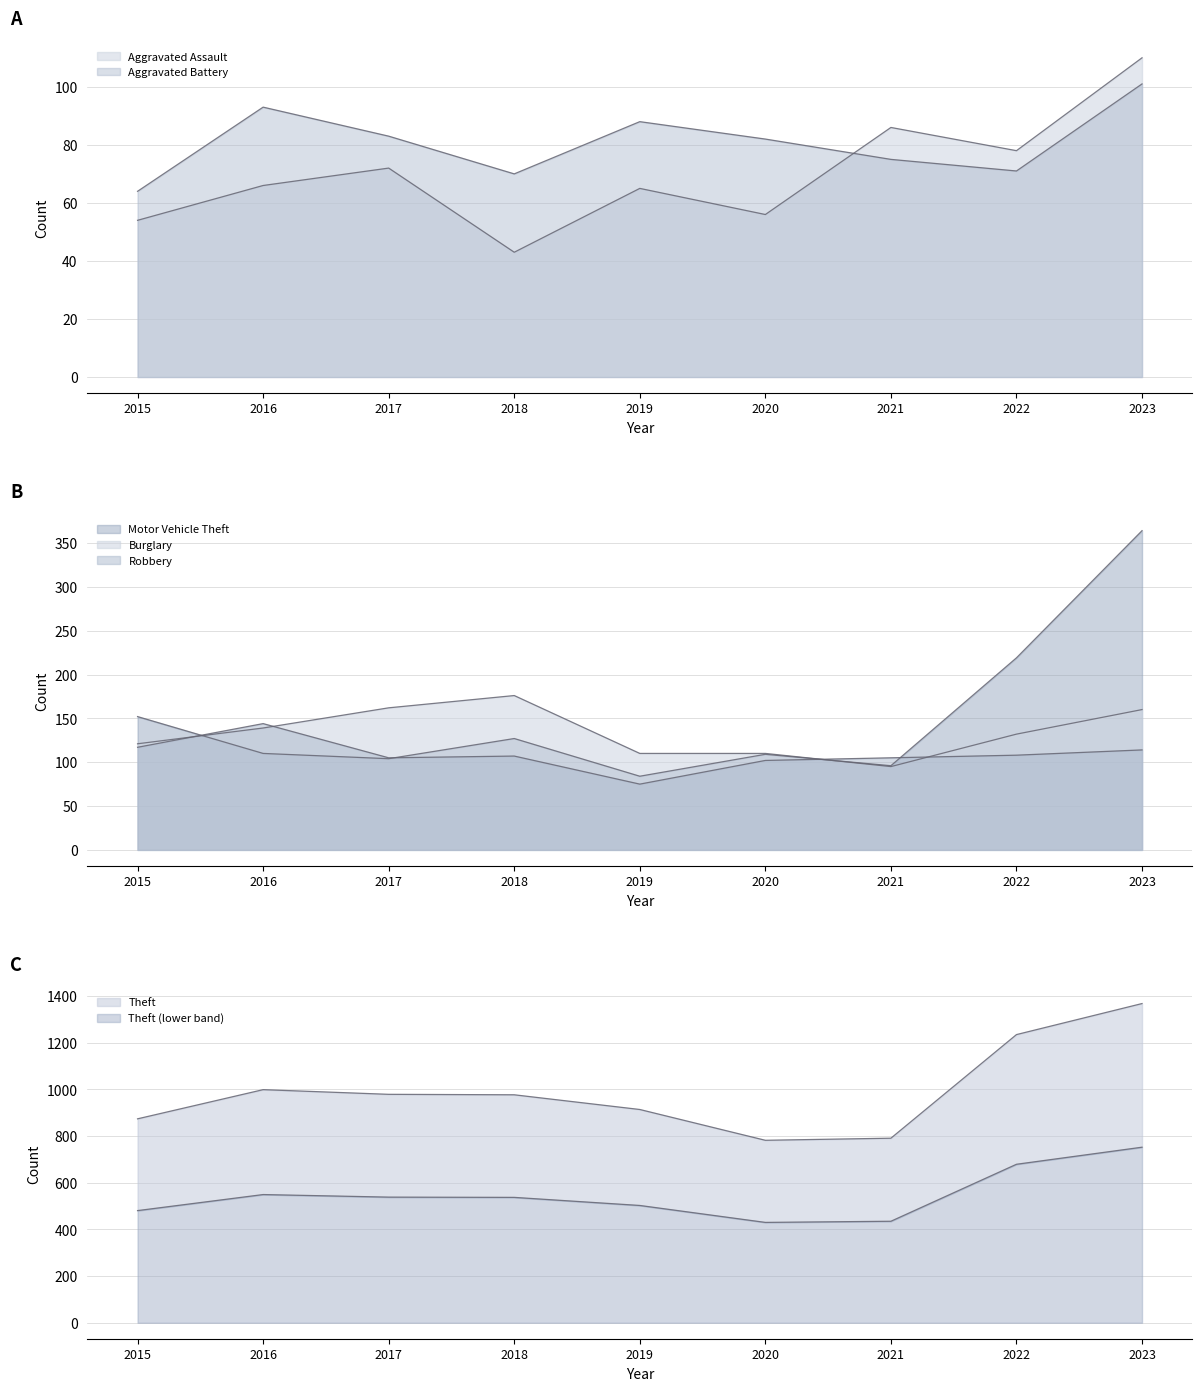

What is the value of the Robbery point at the 4th from the left?

107